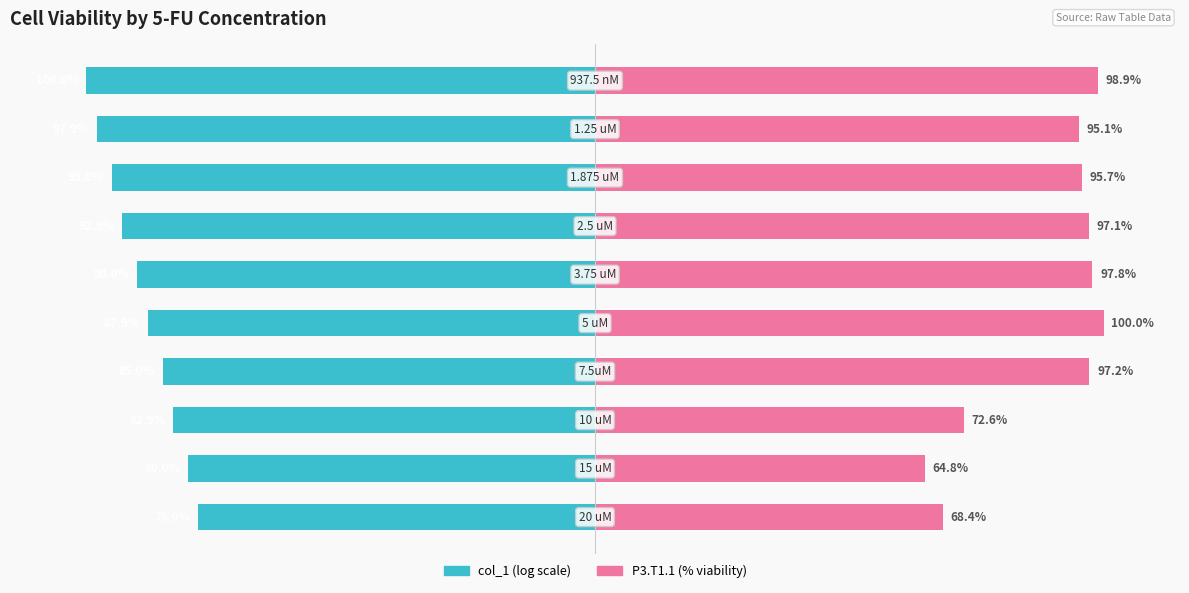

Rank the series by their maximum value, from lowest to highest.

col_1 (log scale), P3.T1.1 (% viability)